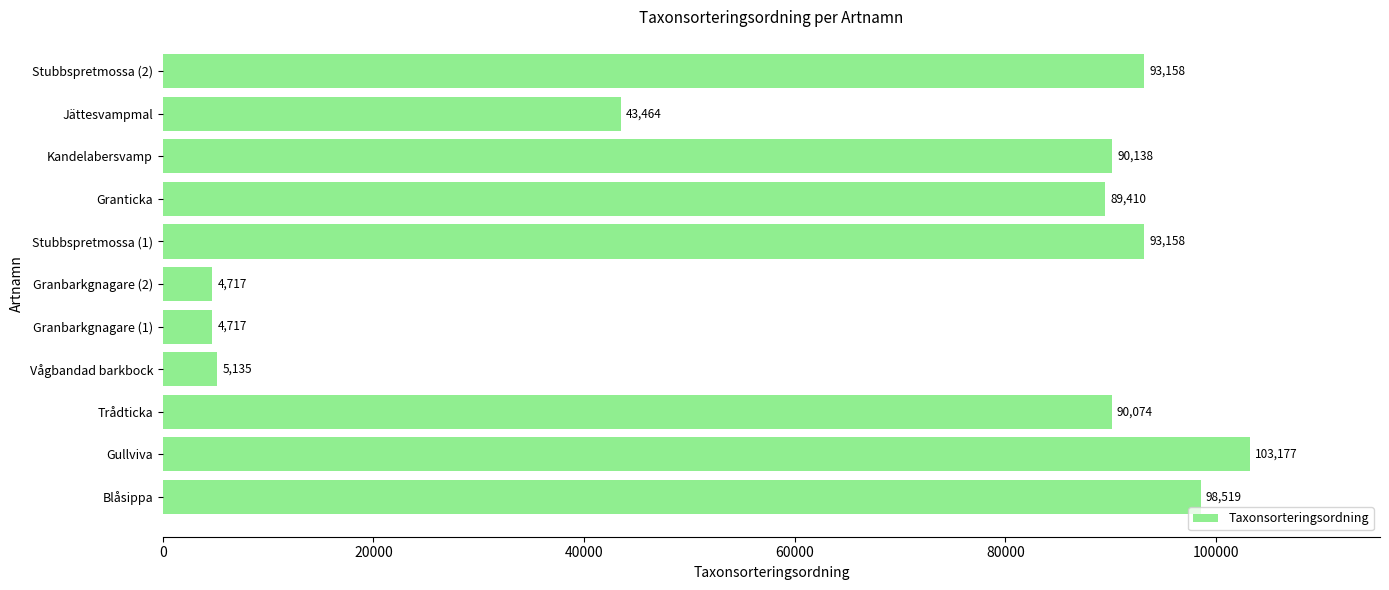

Is it true that the value at Blåsippa is 98519?

True